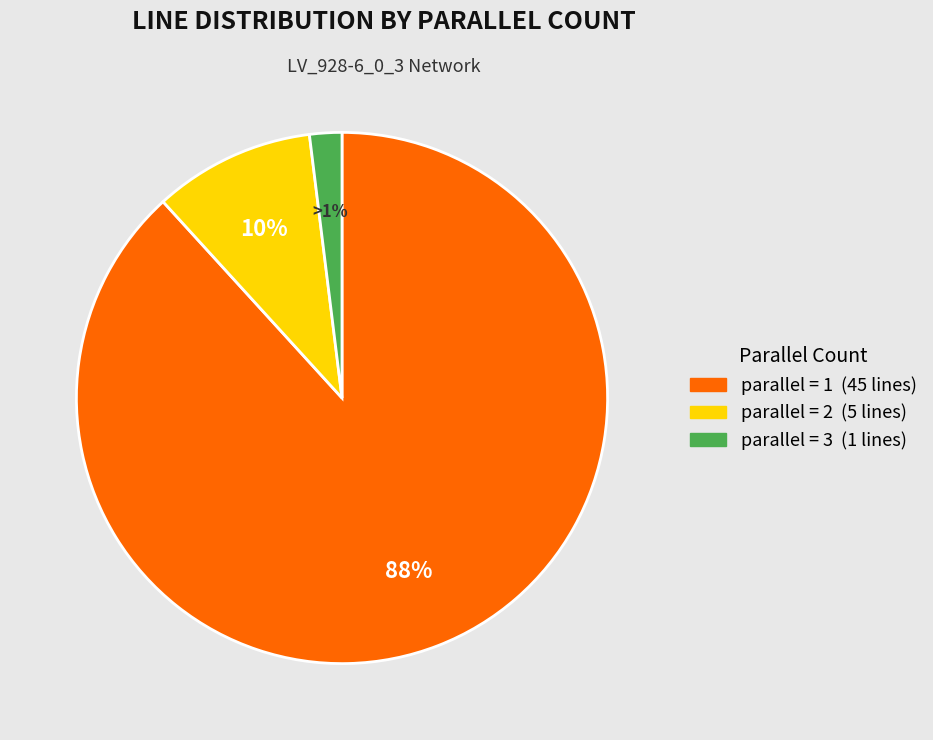

To the nearest percent, what percentage of the pie is 2?

10%